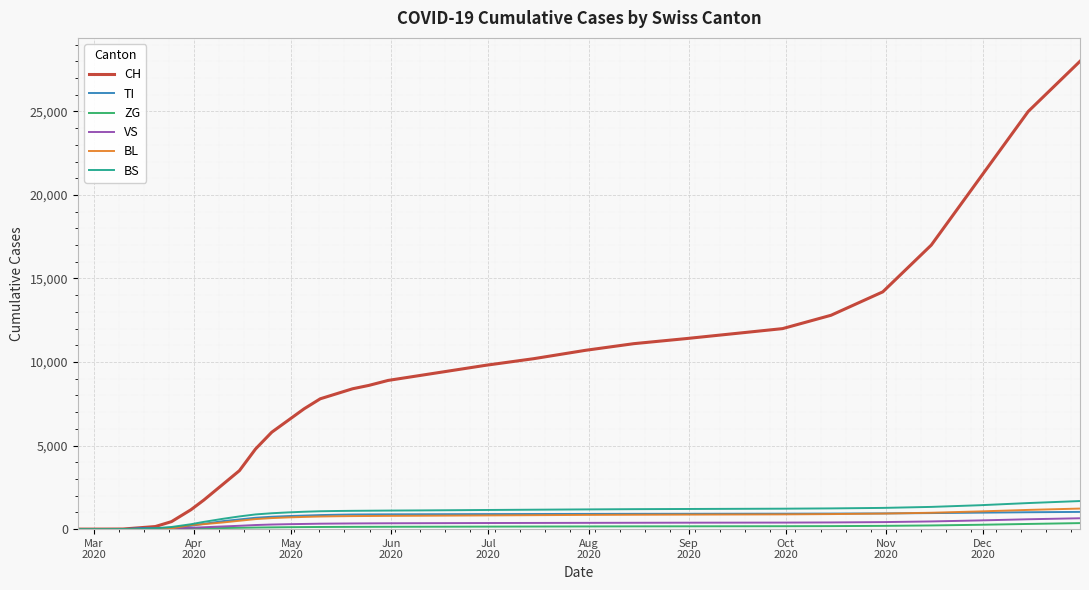

Which series has the largest total across all categories?

CH